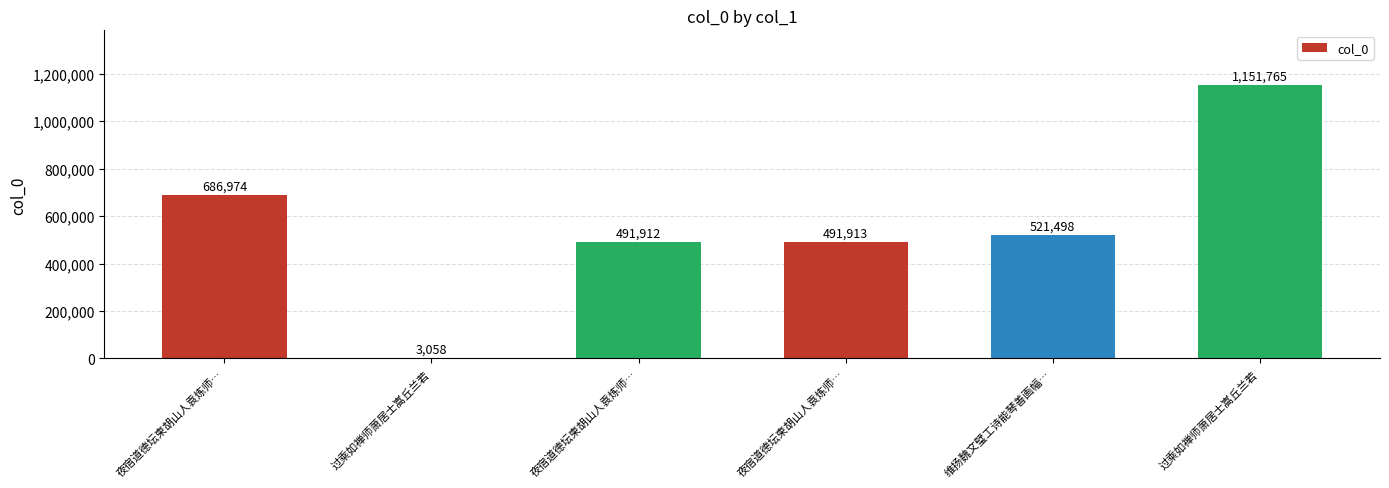

Count the number of categories in the chart.

6